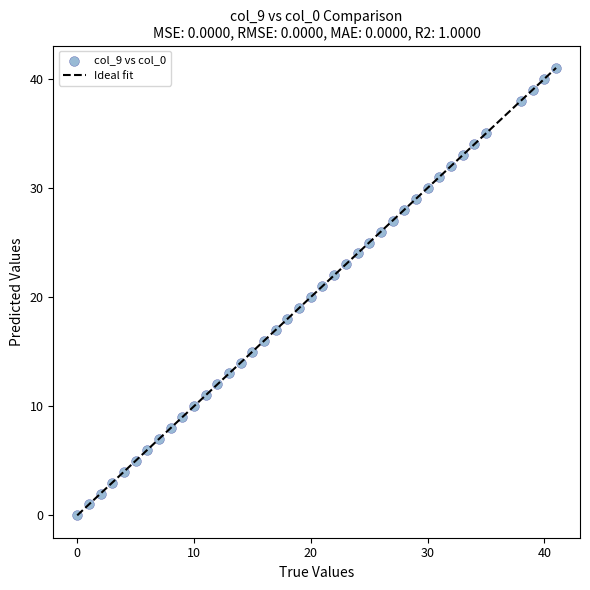

What is the range of X values (max minus min)?

41